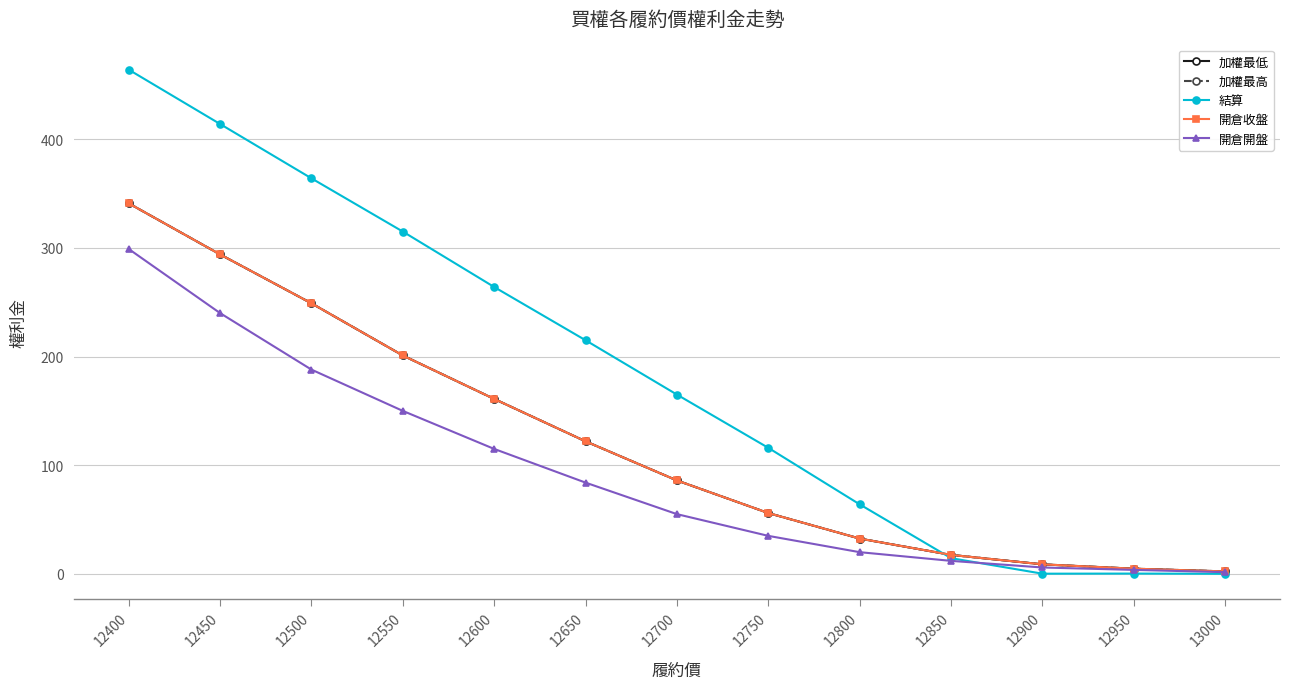

Is this an area chart (filled region under the line)?

No